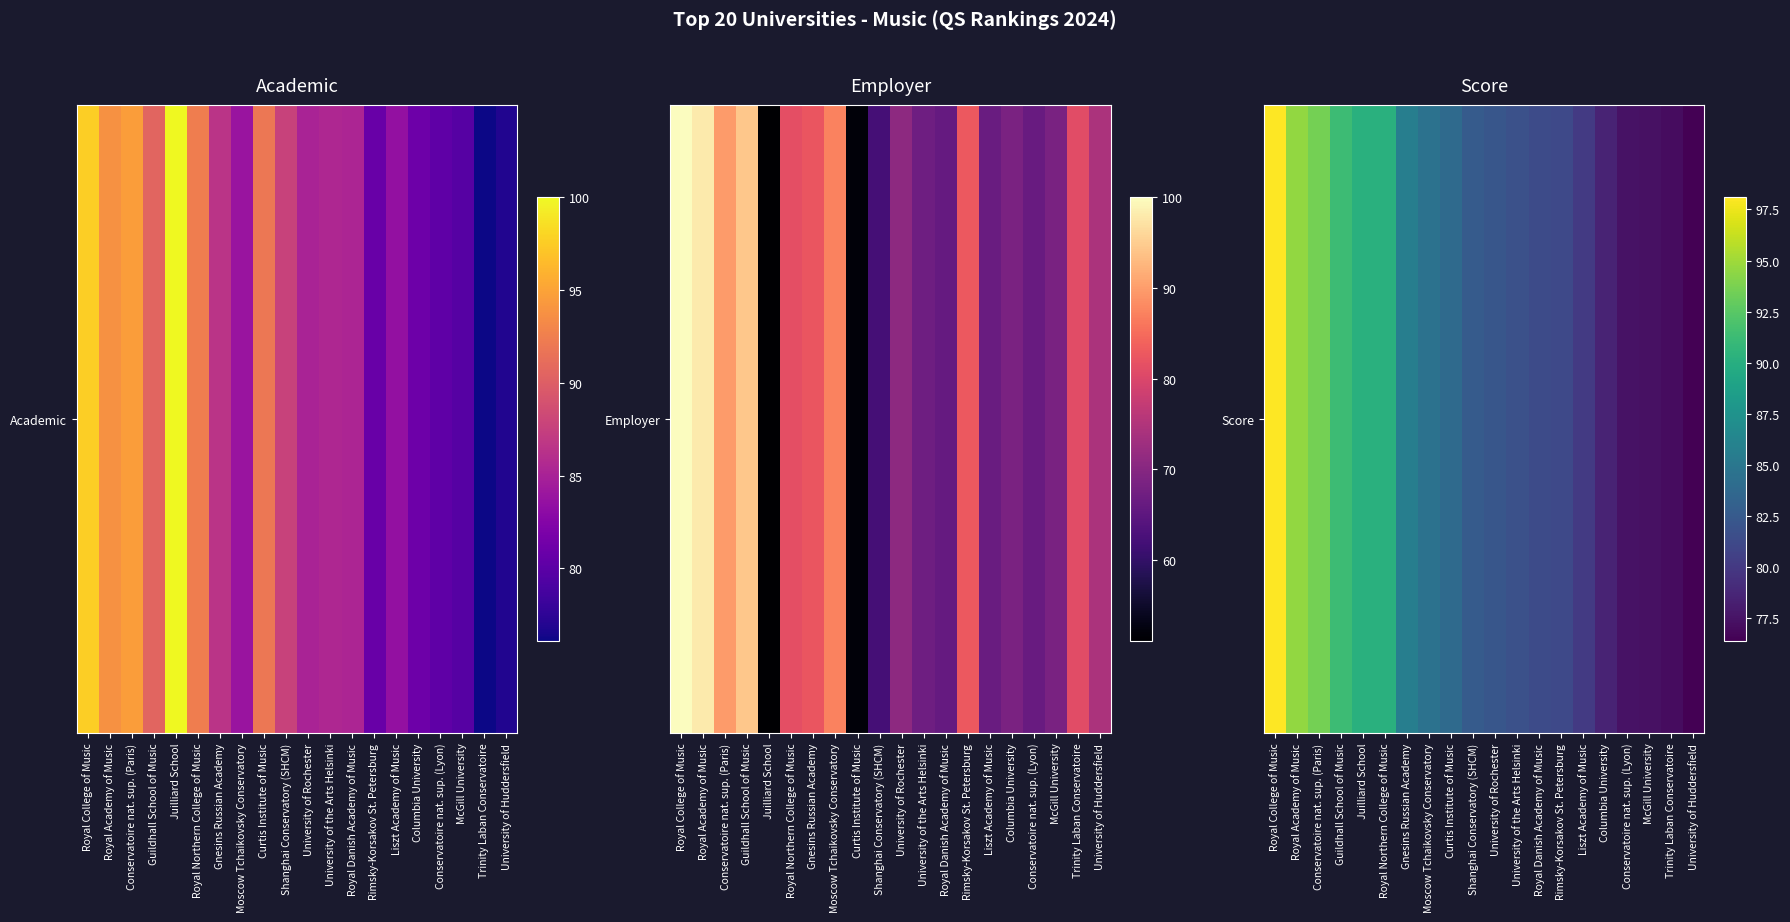

Reading left to right, what are all the values shown in this chart?

Royal College of Music=98.1	Royal Academy of Music=94.6	Conservatoire nat. sup. (Paris)=93.6	Guildhall School of Music=91.3	Juilliard School=90.2	Royal Northern College of Music=90.2	Gnesins Russian Academy=85.7	Moscow Tchaikovsky Conservatory=84.6	Curtis Institute of Music=83.9	Shanghai Conservatory (SHCM)=82.6	University of Rochester=82.2	University of the Arts Helsinki=81.8	Royal Danish Academy of Music=81.4	Rimsky-Korsakov St. Petersburg=81.2	Liszt Academy of Music=80.1	Columbia University=78.6	Conservatoire nat. sup. (Lyon)=77.5	McGill University=77.4	Trinity Laban Conservatoire=77.1	University of Huddersfield=76.4